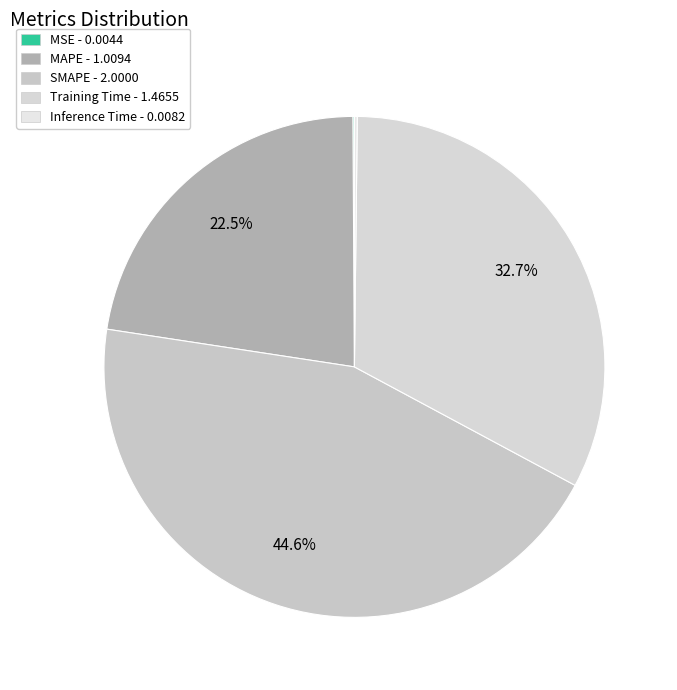

Rank the categories by value from highest to lowest.

SMAPE, Training Time, MAPE, Inference Time, MSE